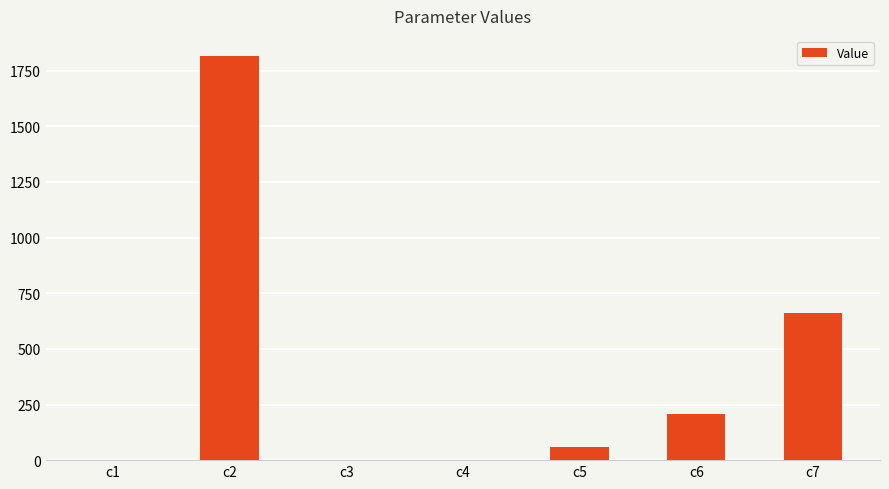

What is the change in value from c2 to c6?

-1608.0